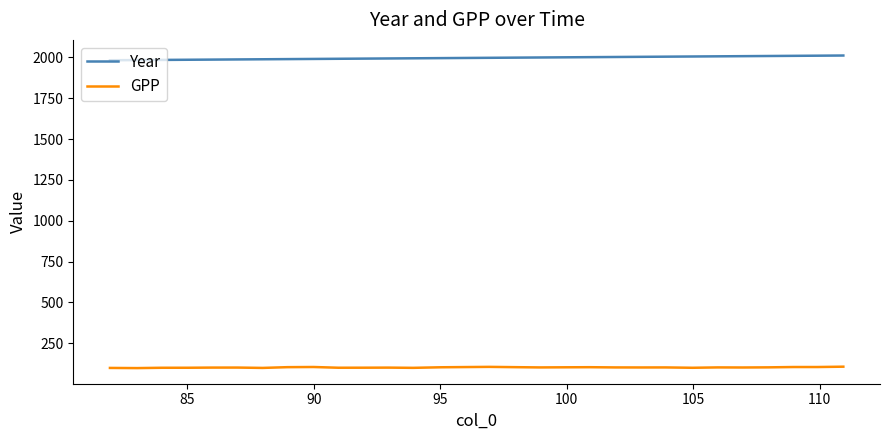

Rank the series by their maximum value, from lowest to highest.

GPP, Year